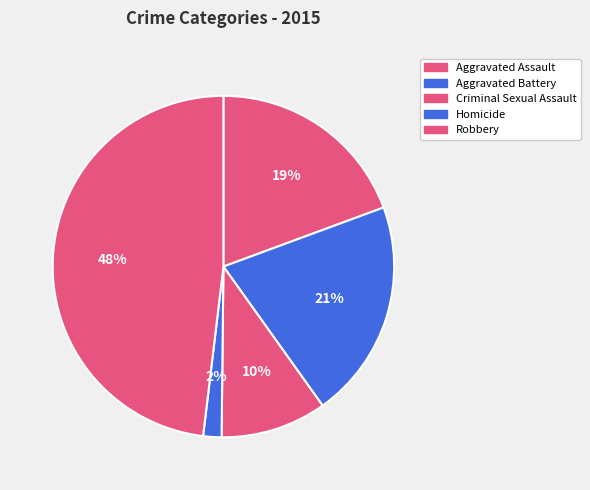

To the nearest percent, what is the combined percentage of Criminal Sexual Assault and Homicide?

12%